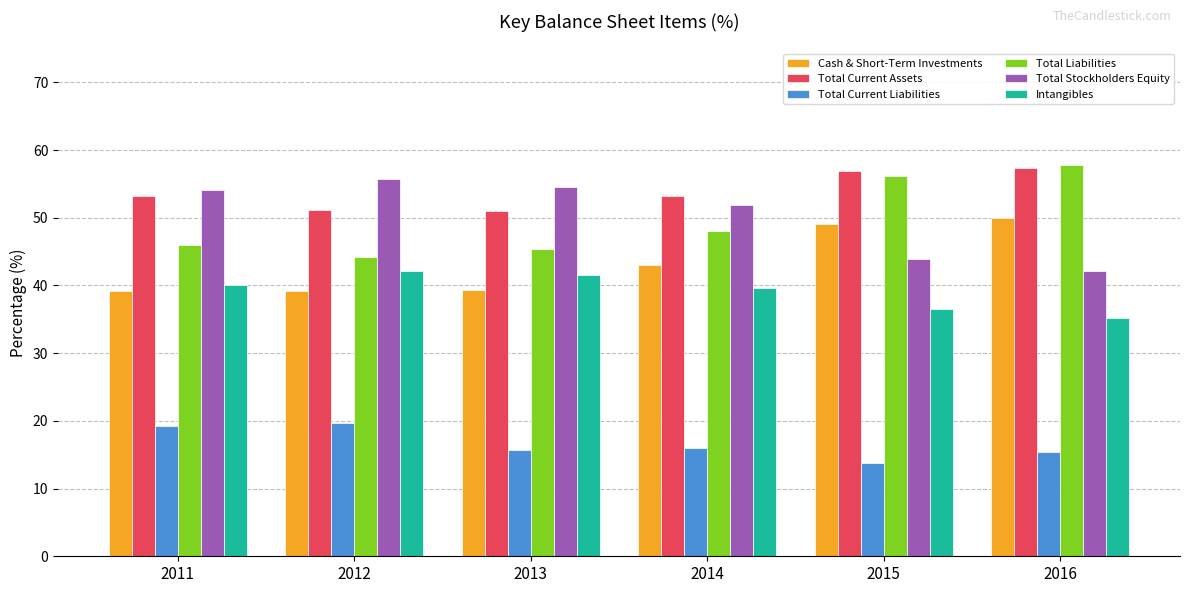

What is the spread (max minus min) of values at 2016?

42.5